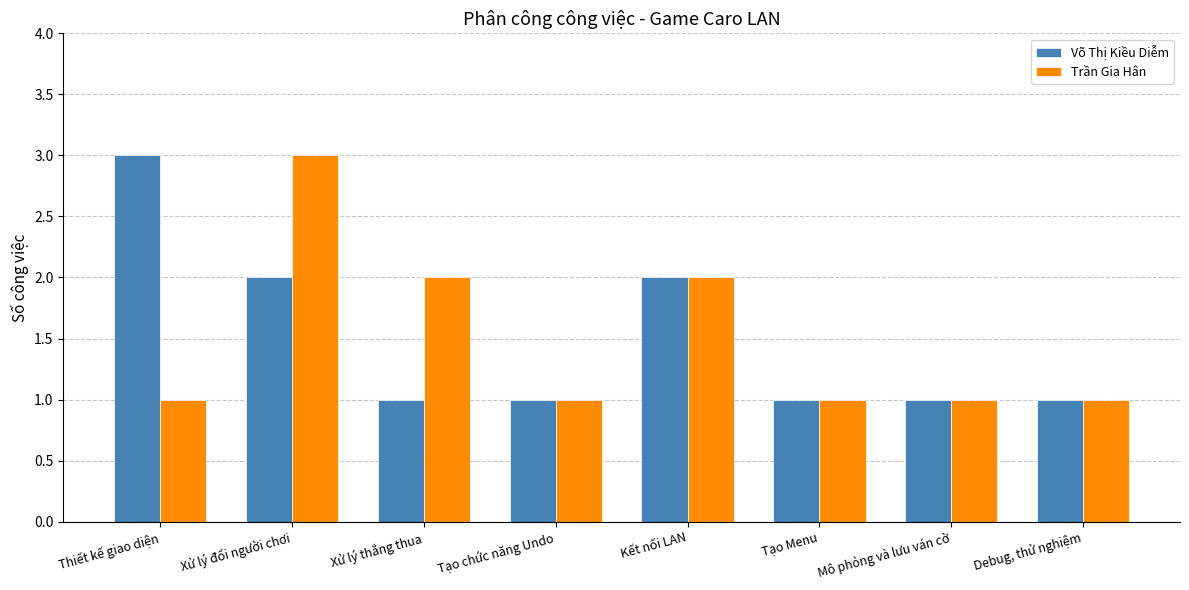

True or false: Trần Gia Hân has a value of 1 at Thiết kế giao diện.

True